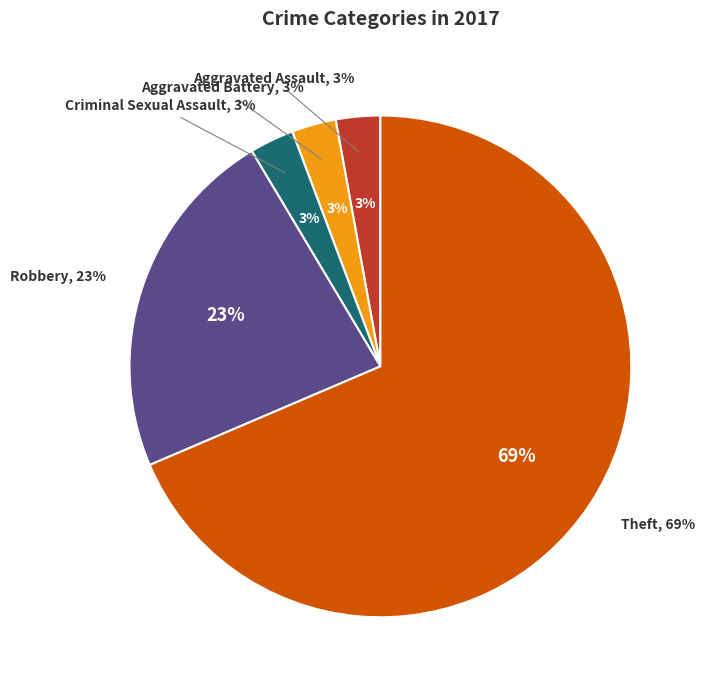

Is it true that Robbery is 13% of the pie?

False